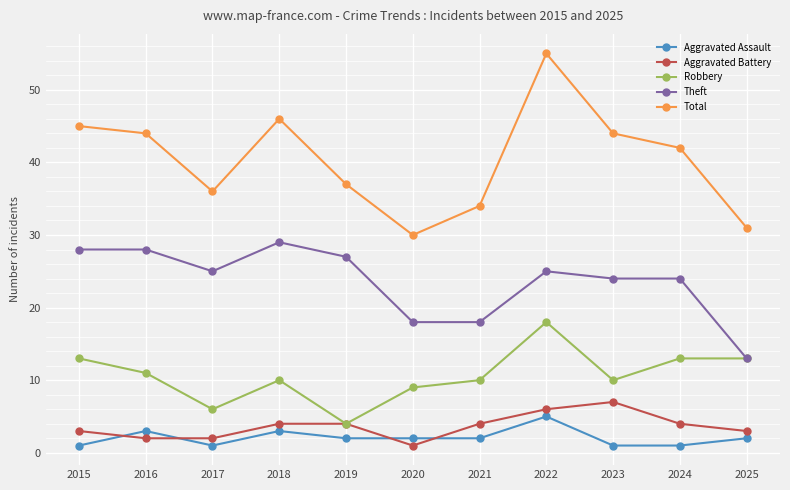

The value of Theft at 2022 is 25. True or false?

True